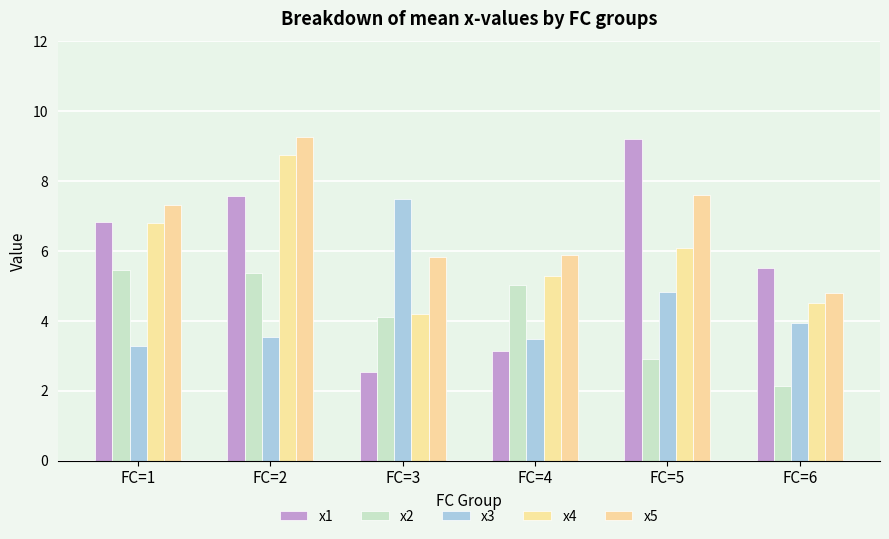

At which category is the sum across all series the highest?

FC=2